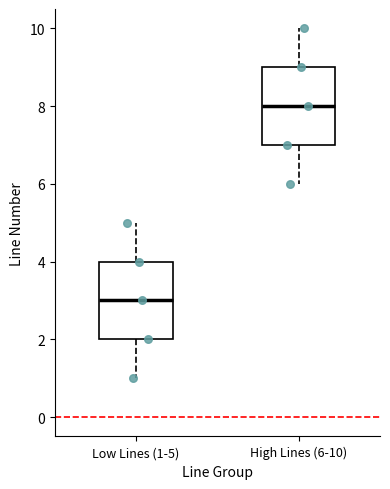

Which box's median line is the lowest?

Low Lines (1-5)